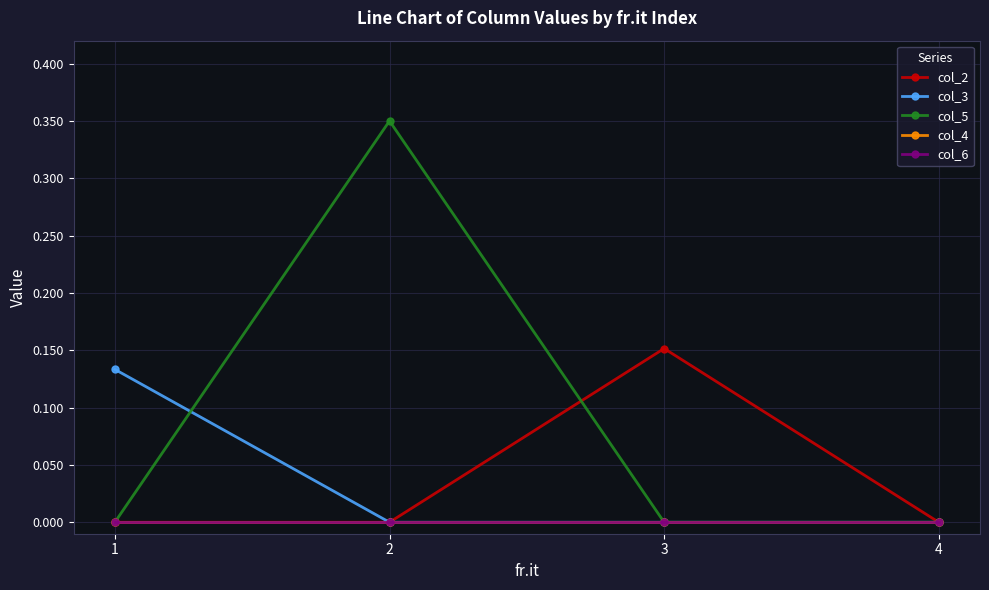

Is this an area chart (filled region under the line)?

No